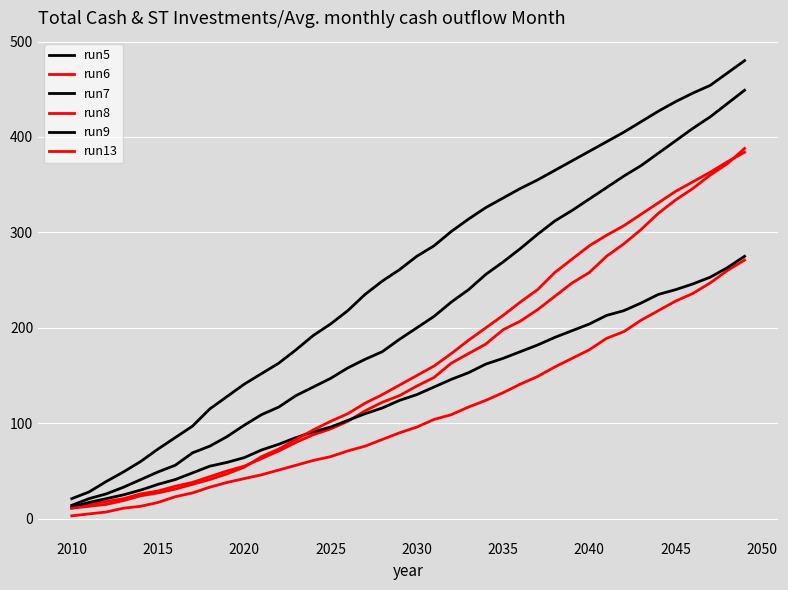

True or false: run9 and run7 cross at least once.

False